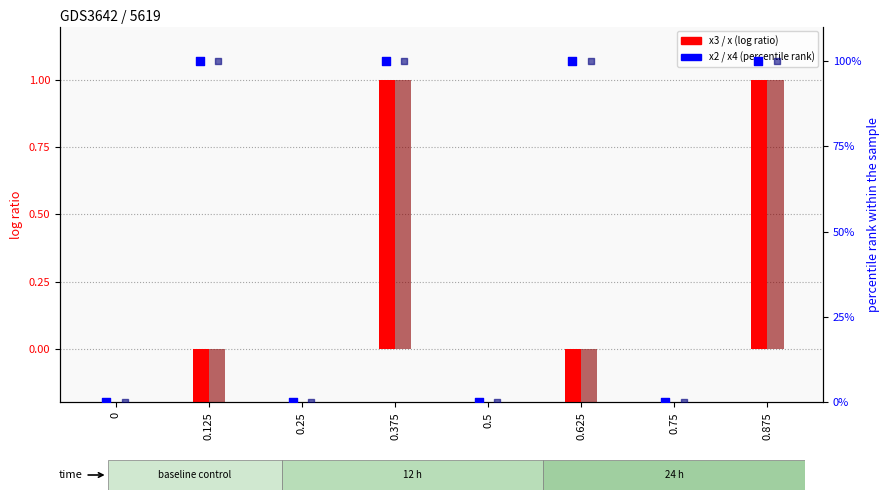

What is the total value across all series at 0.875?

202